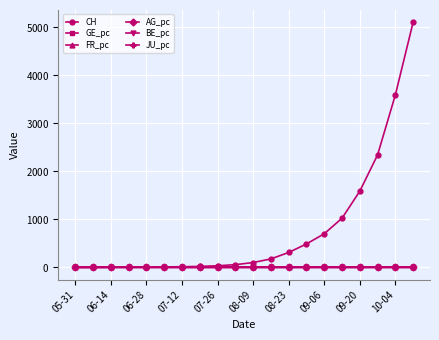

Does the chart have visible grid lines?

Yes